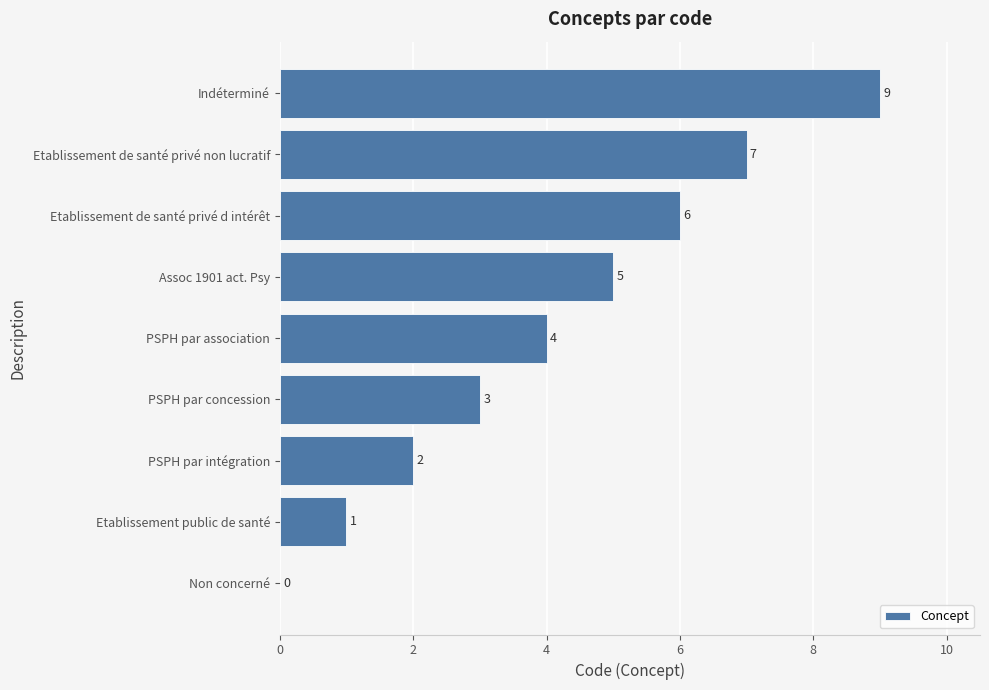

Reading bottom to top, extract all data points from this chart.

Non concerné=0	Etablissement public de santé=1	PSPH par intégration=2	PSPH par concession=3	PSPH par association=4	Assoc 1901 act. Psy=5	Etablissement de santé privé d intérêt=6	Etablissement de santé privé non lucratif=7	Indéterminé=9